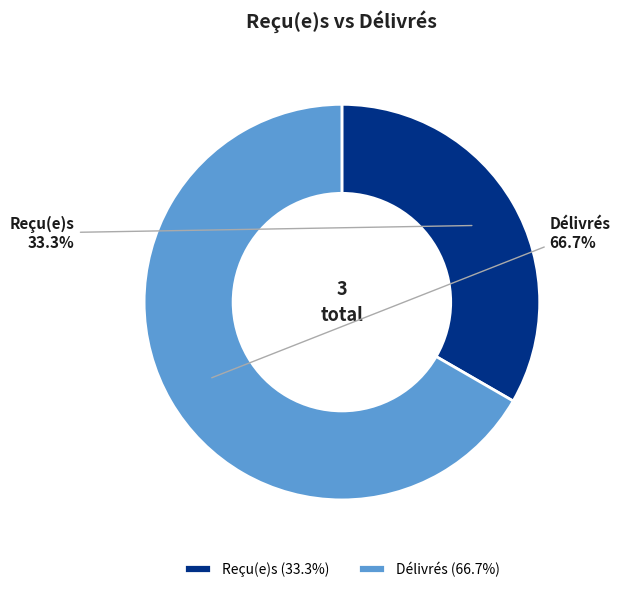

What portion of the pie excludes Reçu(e)s?

66.7%